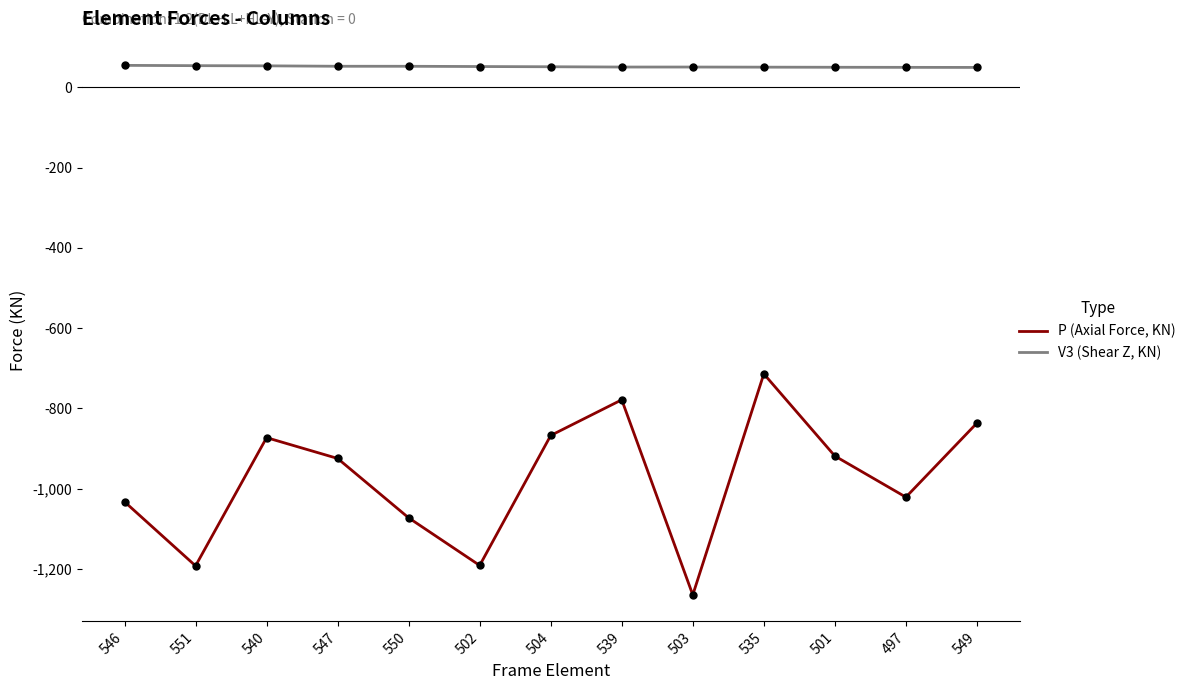

Which series has the widest spread of values?

P (Axial Force, KN)